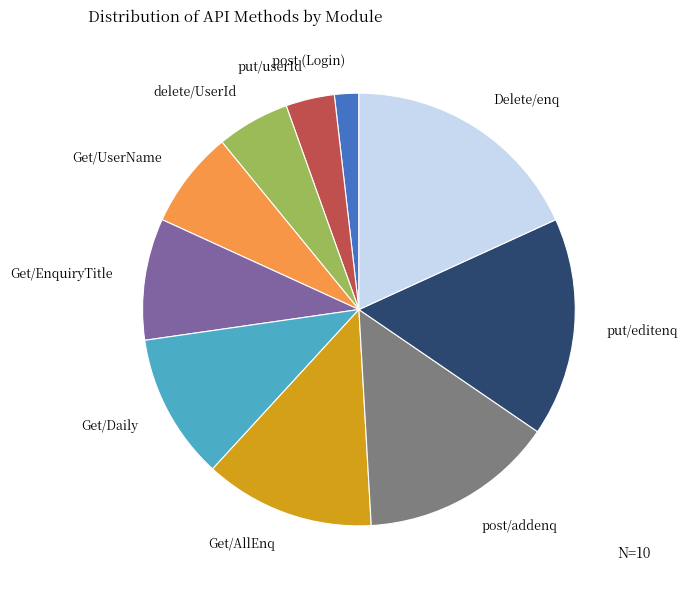

True or false: Get/UserName accounts for 7% of the total.

True